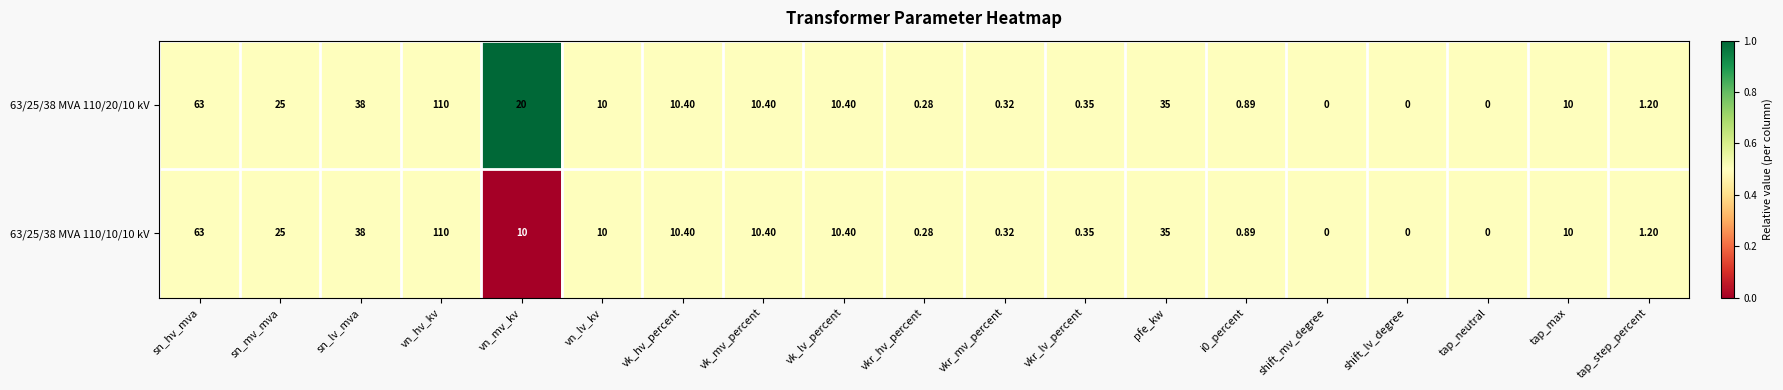

At which category is the sum across all series the highest?

vn_hv_kv